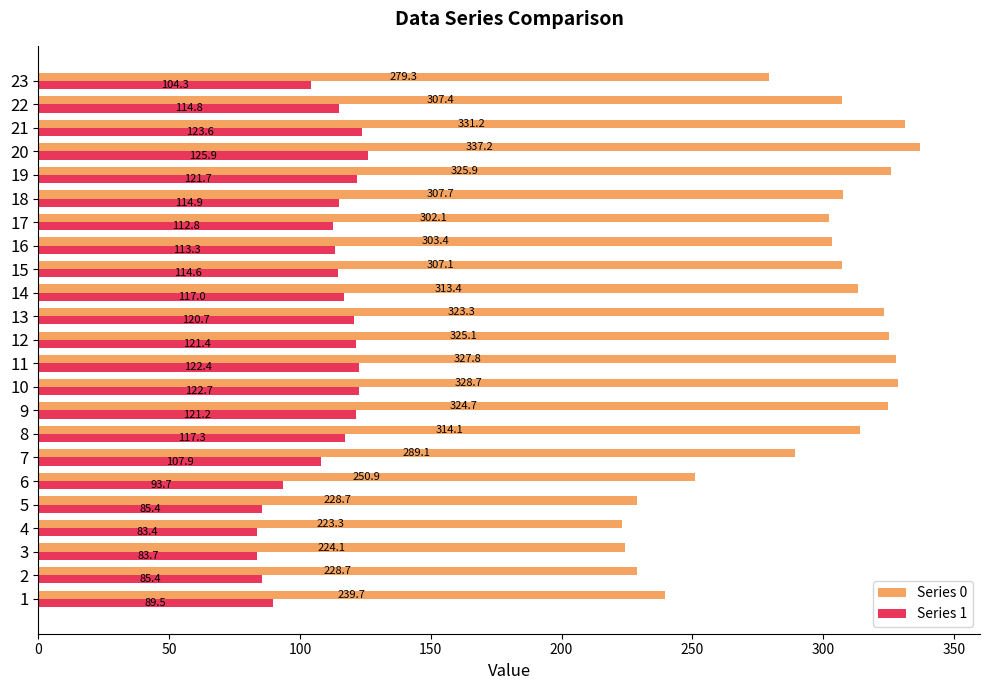

What is the spread (max minus min) of values at 7?

181.2